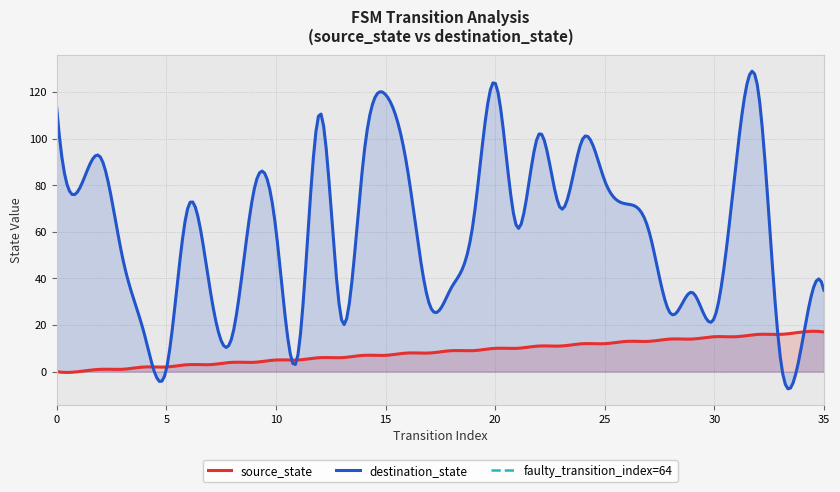

List the series in order of their overall mean, lowest first.

source_state, destination_state